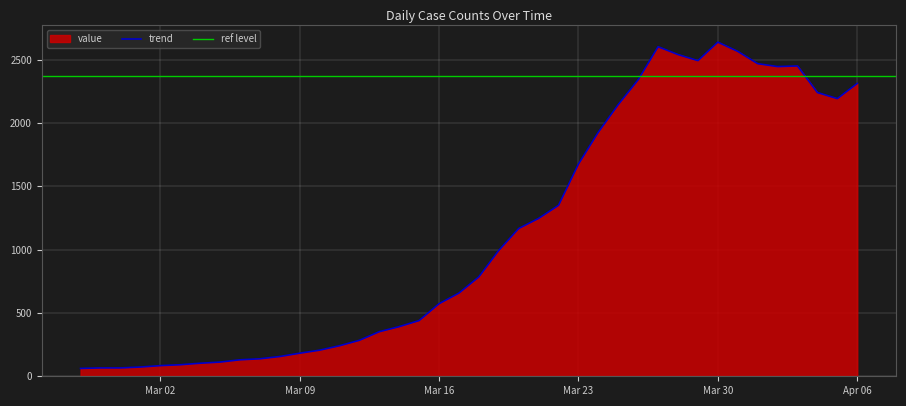

What is the minimum value for trend?

62